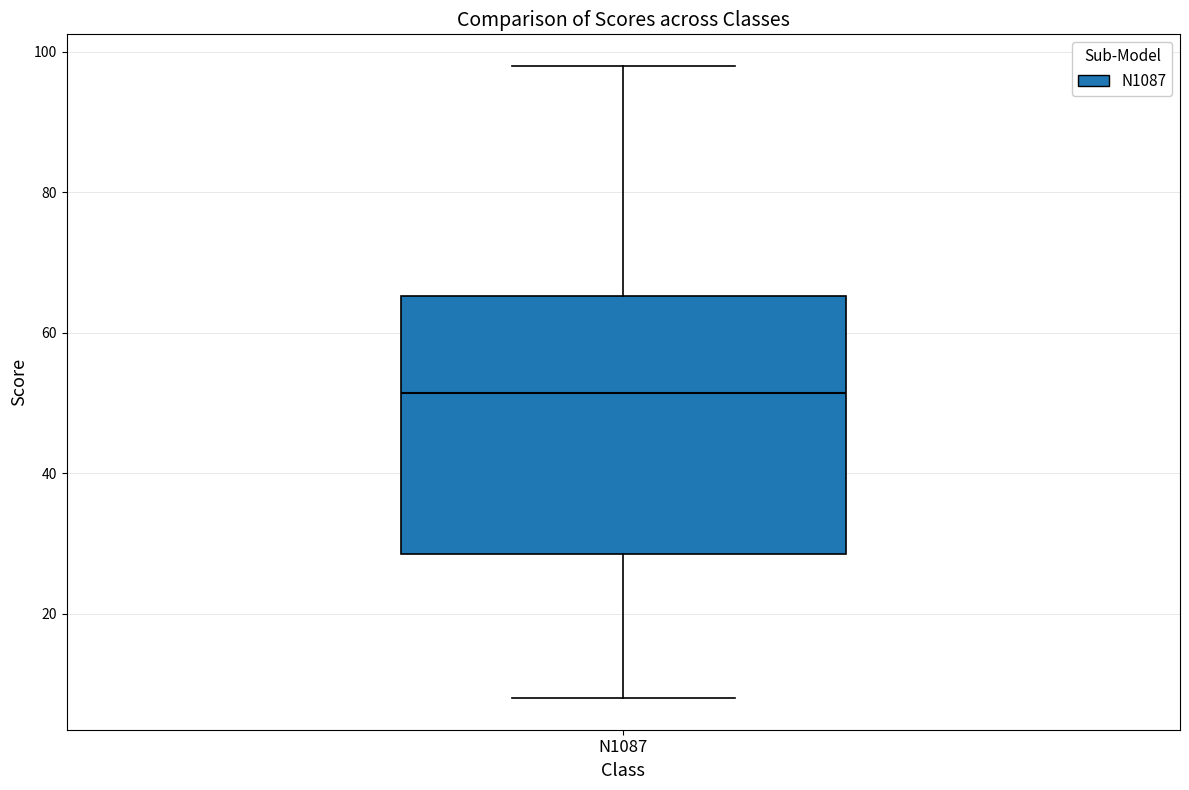

Transcribe this box plot: give where the median line is, the range the box spans, and where the two whiskers end, as read against the y-axis. The values are not printed on the chart, so give them approximately, as read against the axis.

median 52, box 28 to 66, whiskers 8 to 98